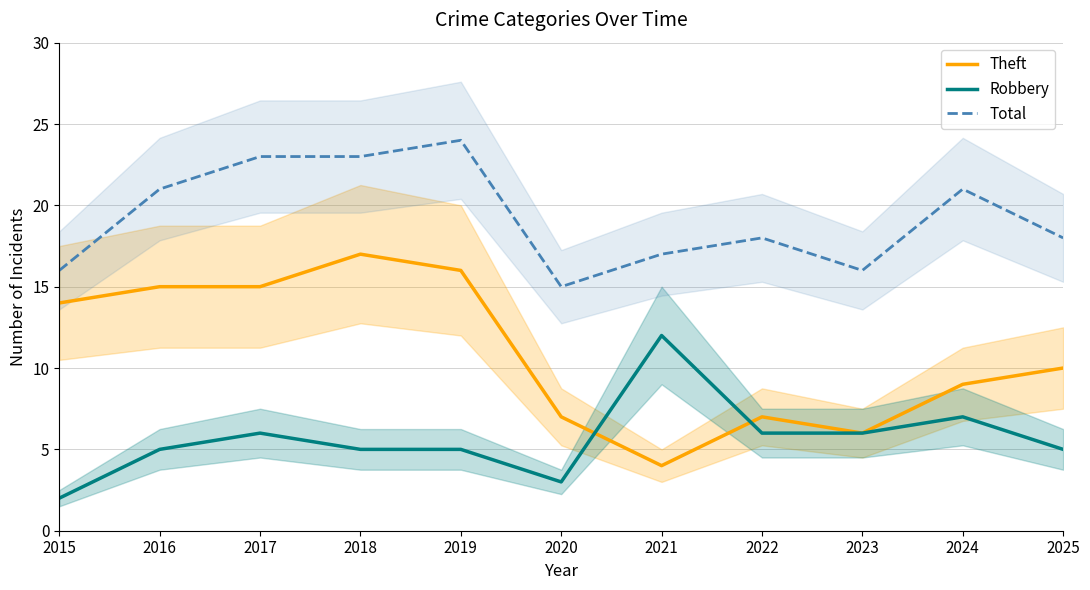

Reading left to right, list all the values displayed in this chart.

Theft: 2015=14	2016=15	2017=15	2018=17	2019=16	2020=7	2021=4	2022=7	2023=6	2024=9	2025=10
Robbery: 2015=2	2016=5	2017=6	2018=5	2019=5	2020=3	2021=12	2022=6	2023=6	2024=7	2025=5
Total: 2015=16	2016=21	2017=23	2018=23	2019=24	2020=15	2021=17	2022=18	2023=16	2024=21	2025=18